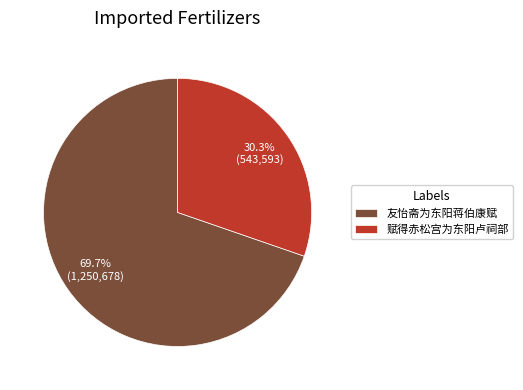

Does any single category account for the majority?

Yes